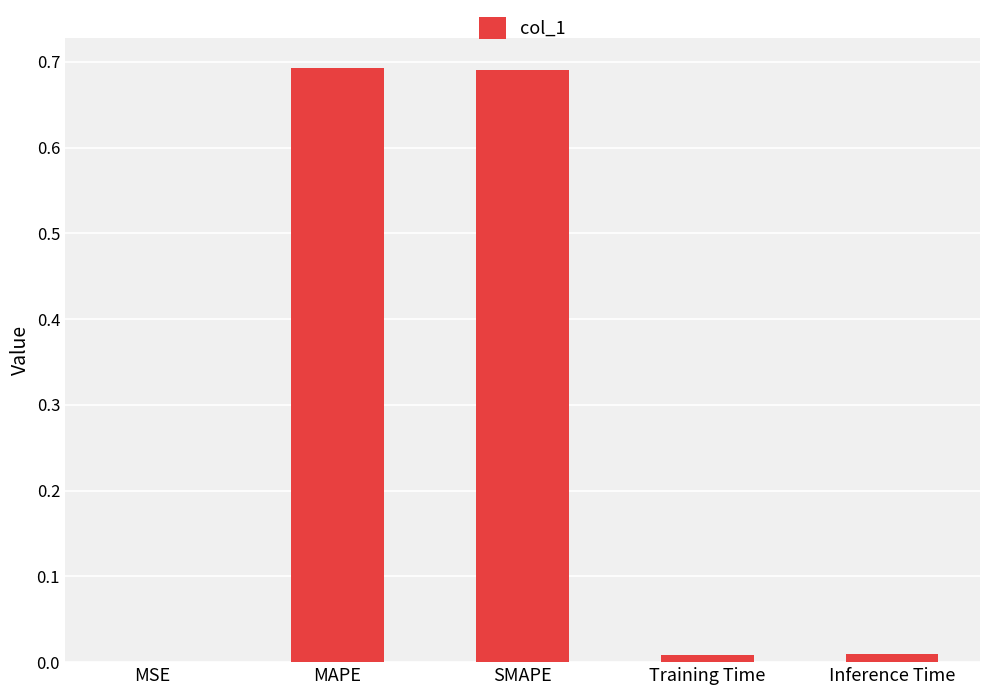

What is the sum of all values?

1.4